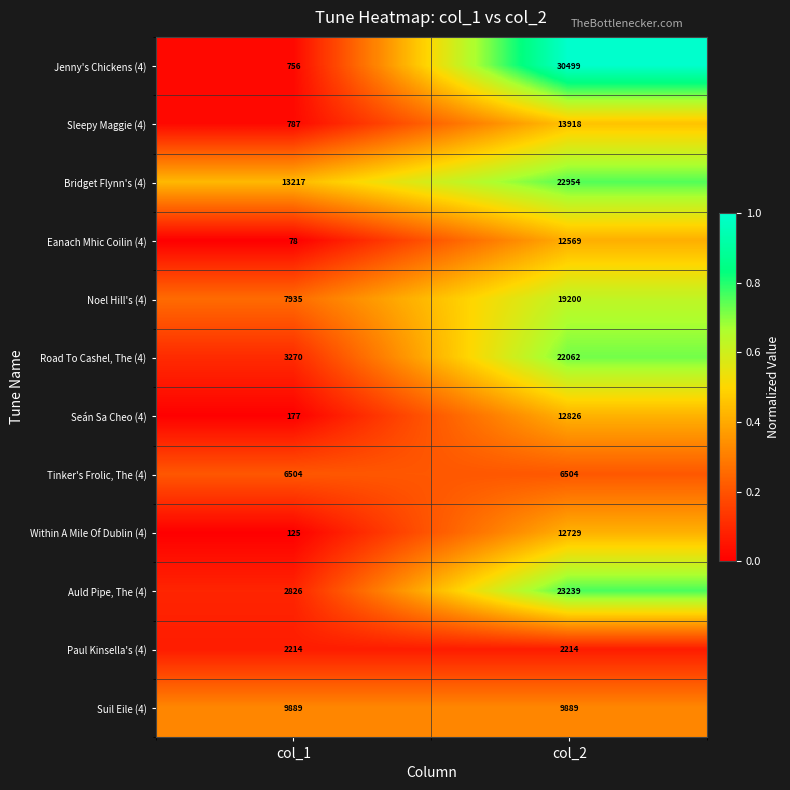

Which series has the largest range (max minus min)?

Jenny's Chickens (4)